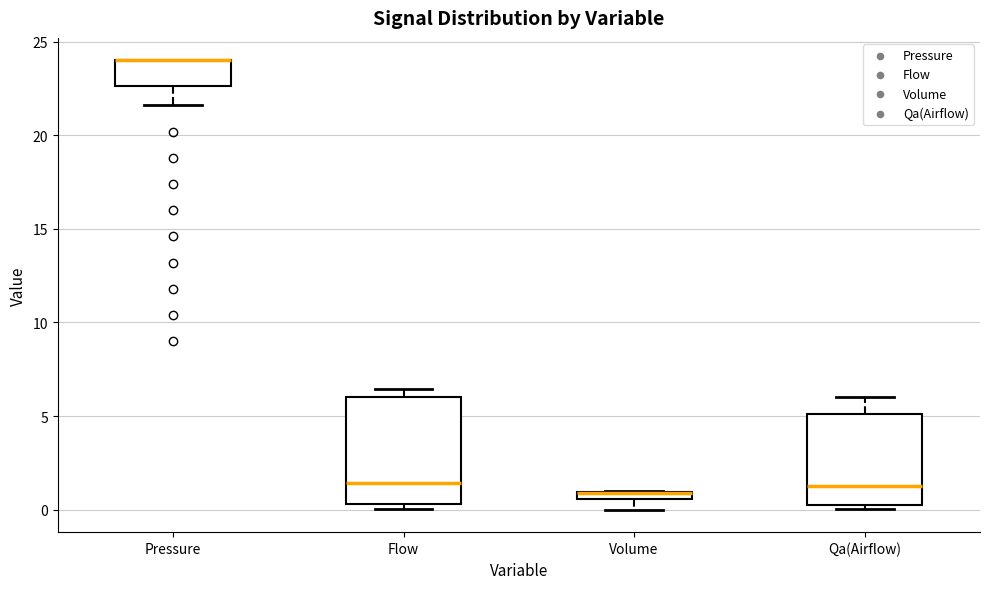

Where does the lower whisker of the box for Volume end on the y-axis? The values are not printed on the chart, so give them approximately, as read against the axis.

0.0